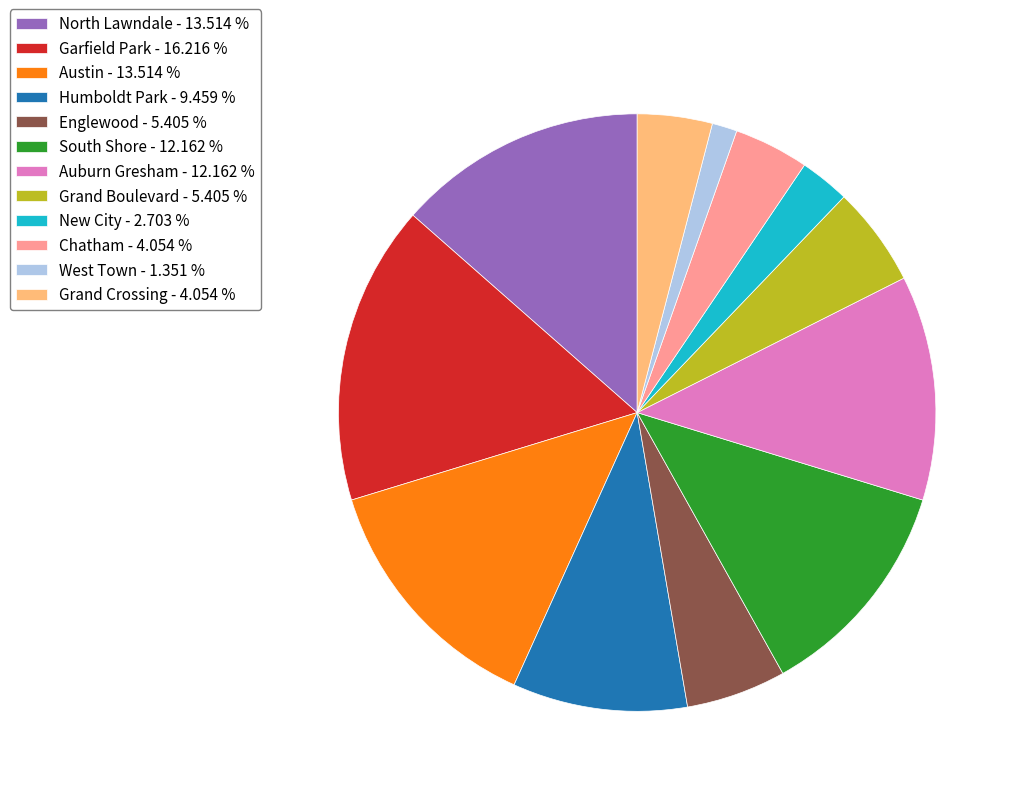

What is the ratio of the value at South Shore - 12.162 % to the value at Garfield Park - 16.216 %?

0.8